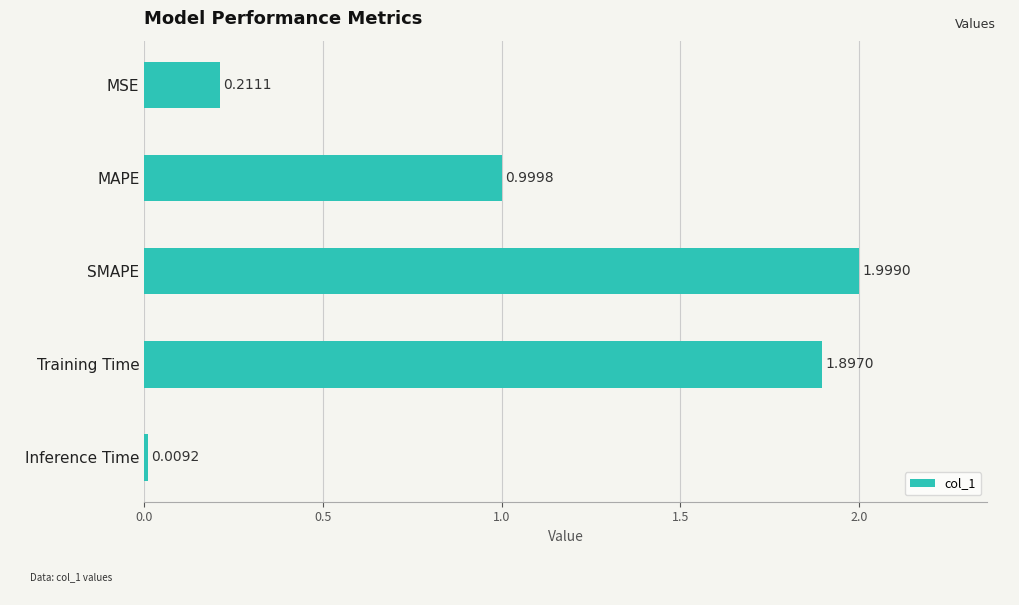

Between SMAPE and MSE, which is larger?

SMAPE